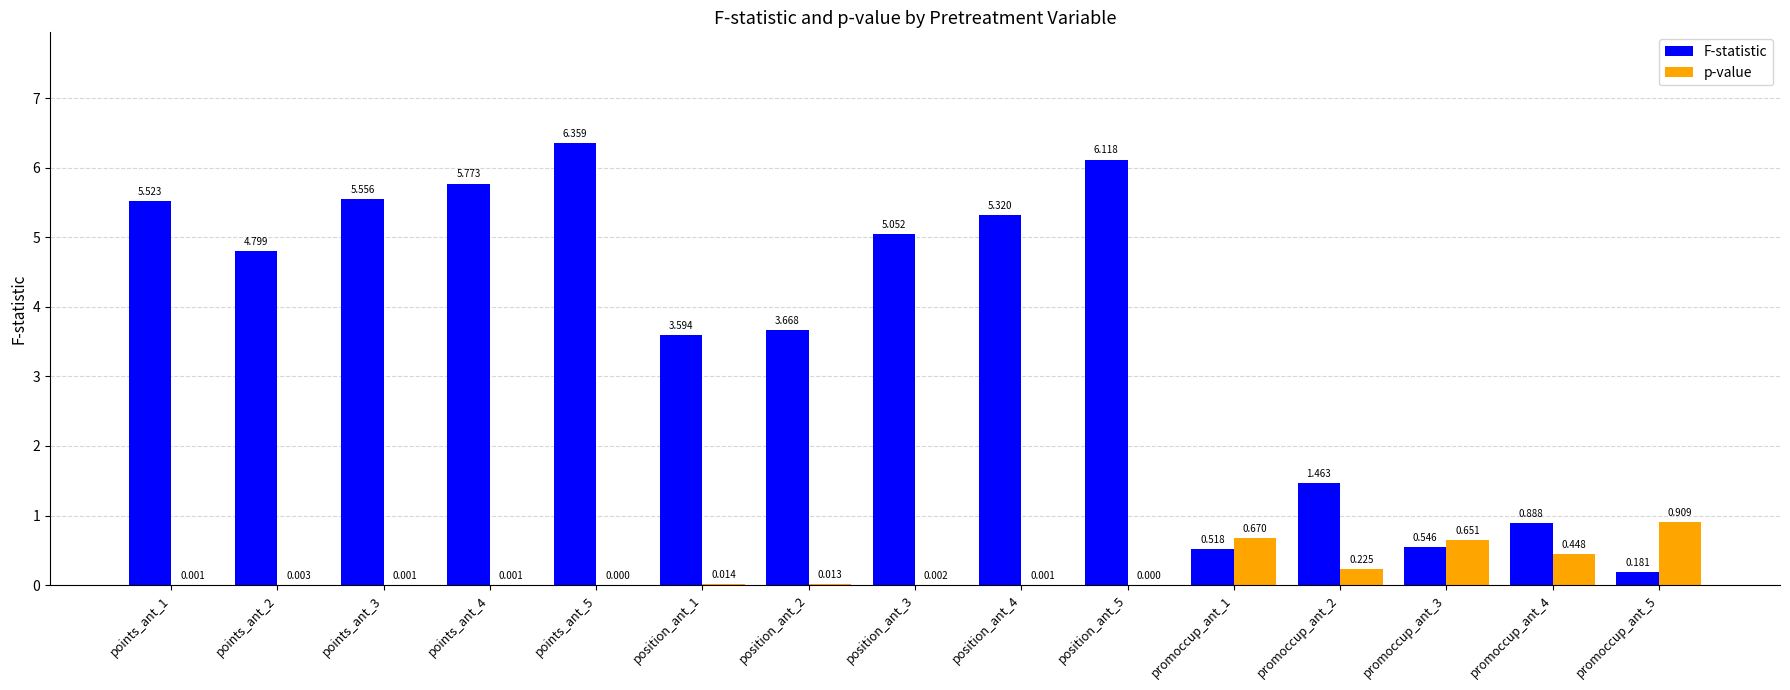

Is the value of F-statistic at position_ant_1 greater than the value of p-value at position_ant_4?

Yes